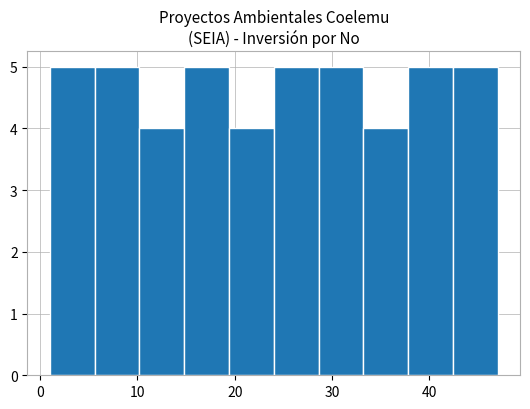

Reading left to right, transcribe this chart: for each bar, give the range it covers on the x-axis and its height. Neither the bar edges nor the heights are printed on the chart, so give them approximately, as read against the axes.

1.0 to 5.6: 5
5.6 to 10.2: 5
10.2 to 14.8: 4
14.8 to 19.4: 5
19.4 to 24.0: 4
24.0 to 28.6: 5
28.6 to 33.2: 5
33.2 to 37.8: 4
37.8 to 42.4: 5
42.4 to 47.0: 5